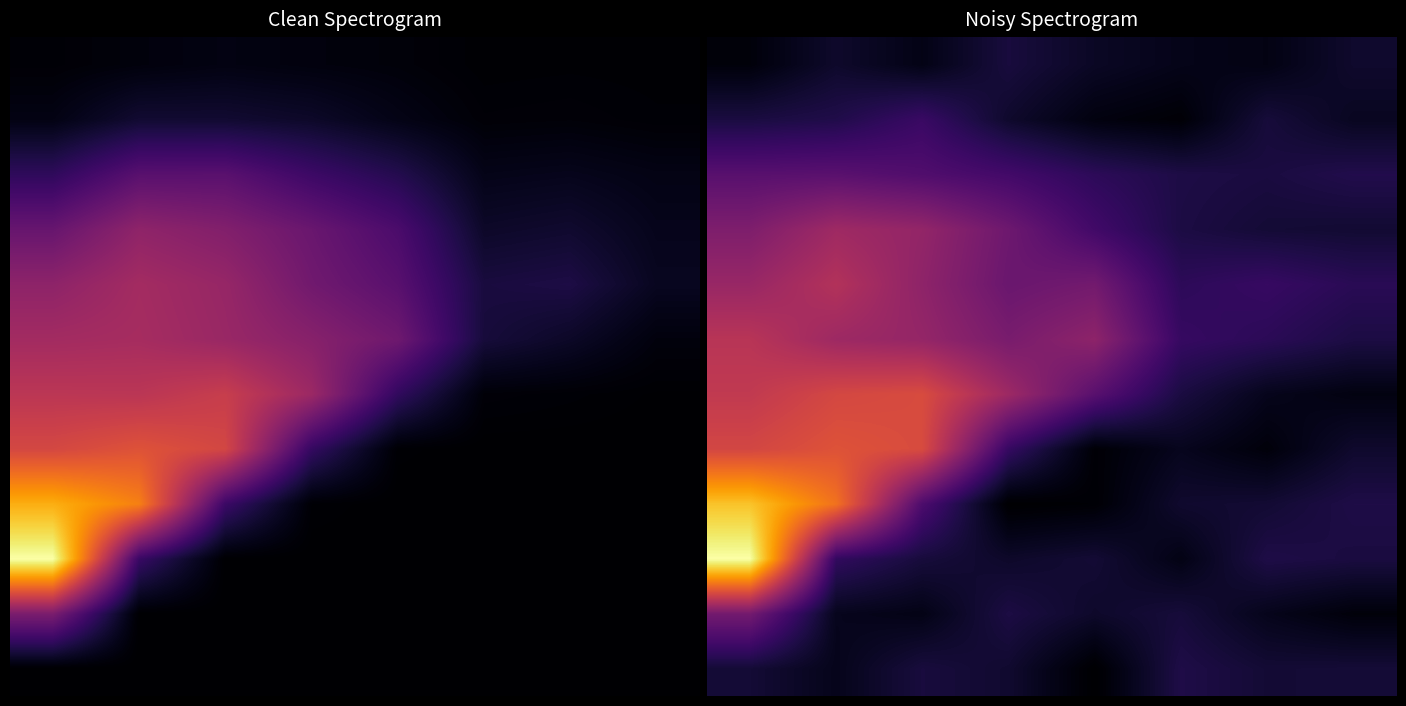

True or false: 2 has a value of 357.2 at 7.

True